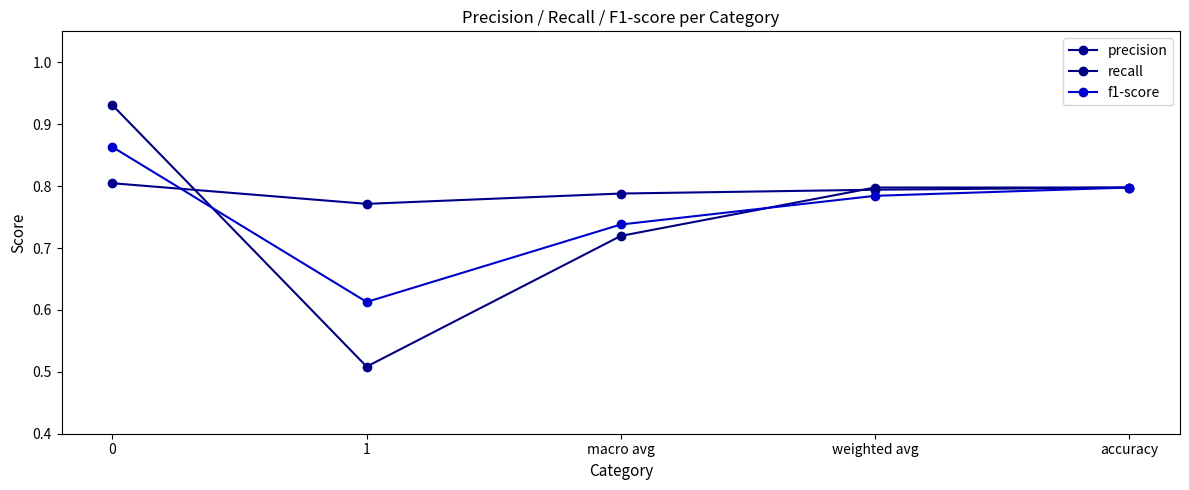

True or false: precision has more than 2 points higher than both neighbors.

False